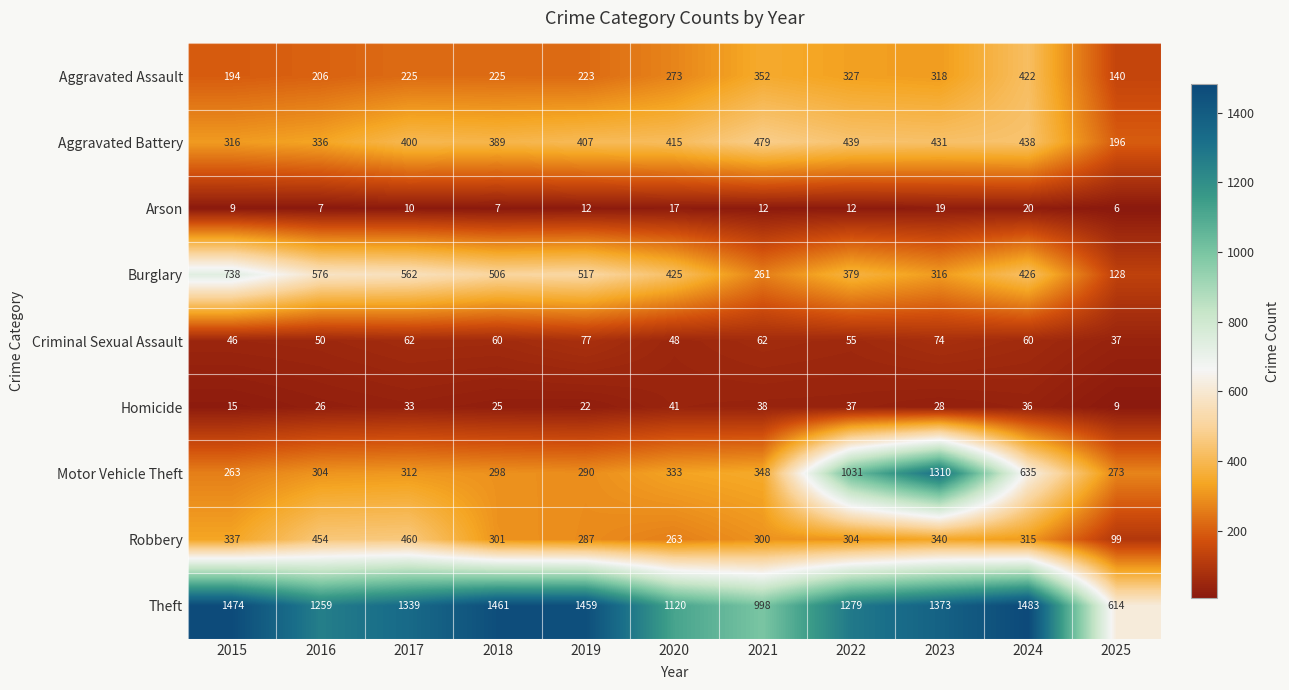

What is the sum of the Robbery values at 2025 and 2021?

399